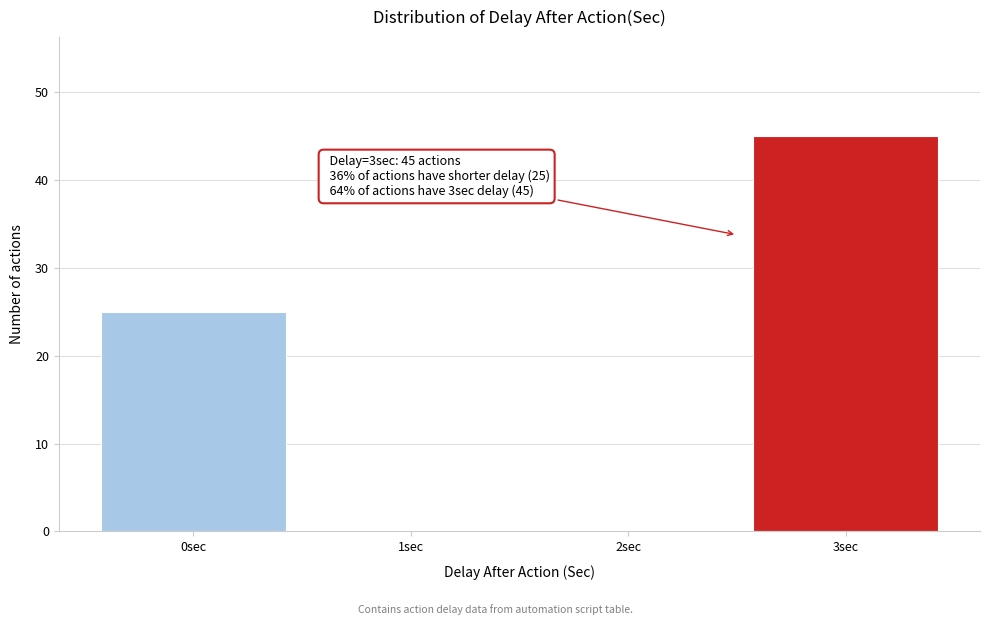

Reading right to left, extract all data points from this chart.

3sec=45	2sec=0	1sec=0	0sec=25